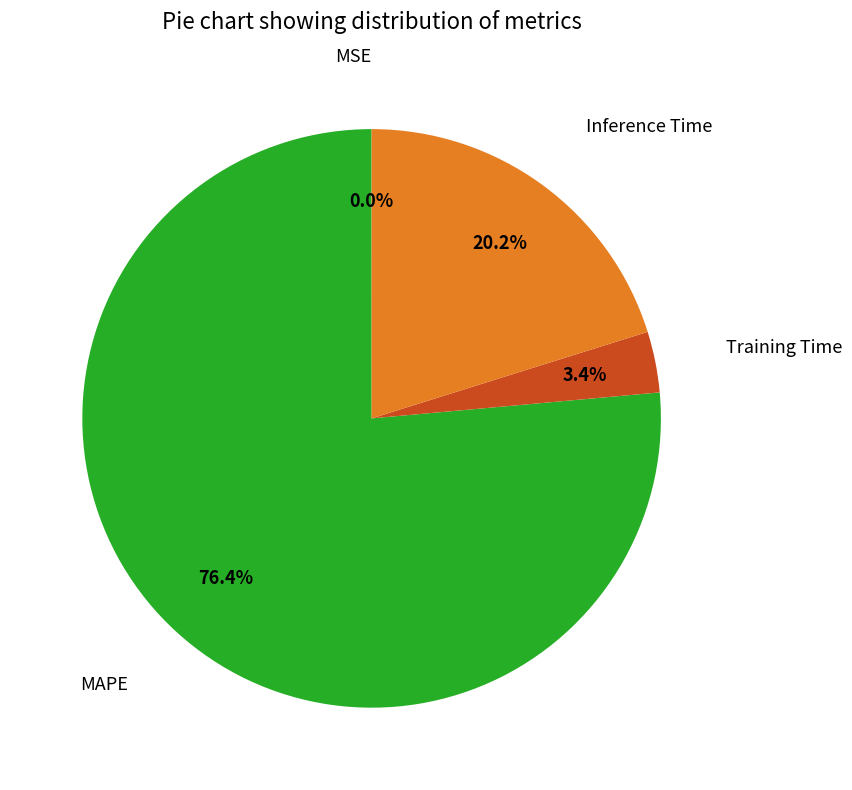

Does any single category account for the majority?

Yes